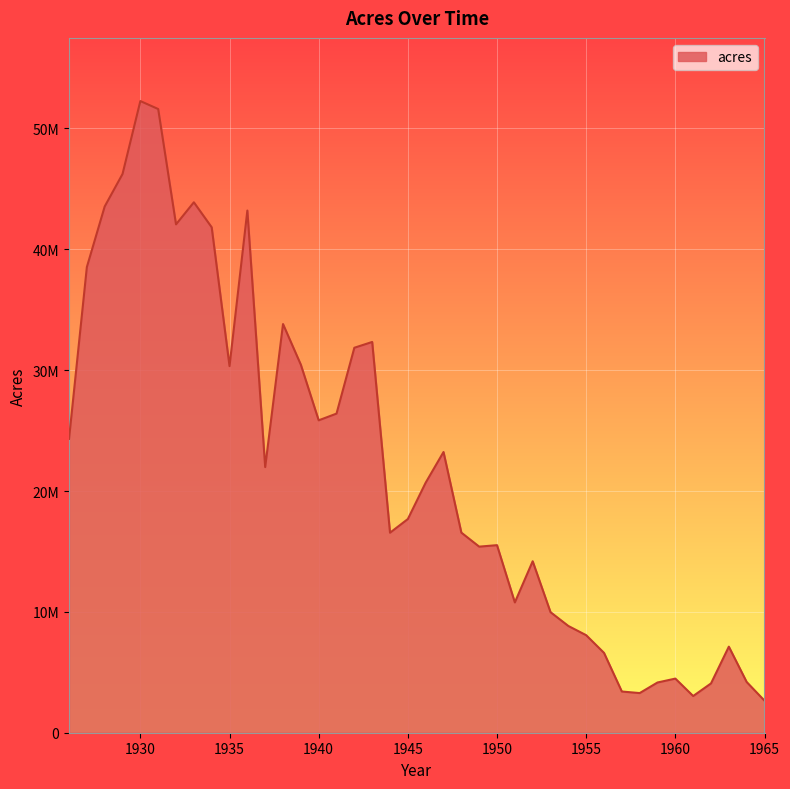

Does the chart display data point markers on the line(s)?

No